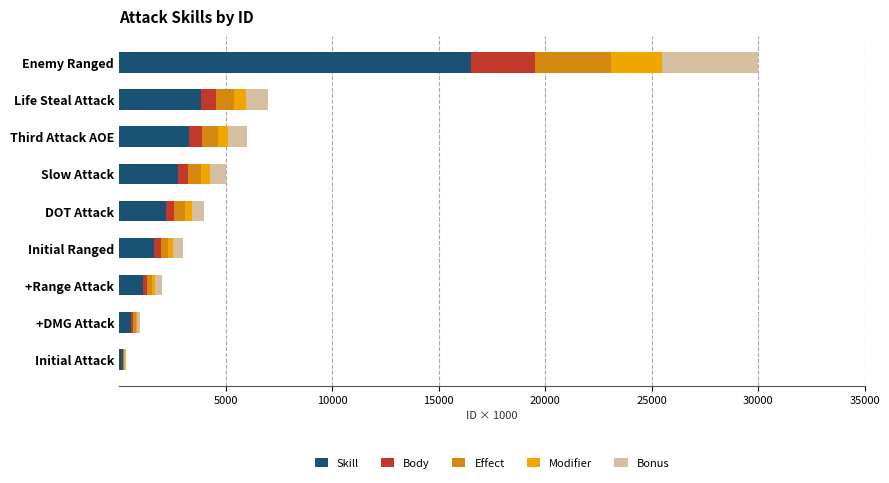

At which category is the sum across all series the highest?

Enemy Ranged